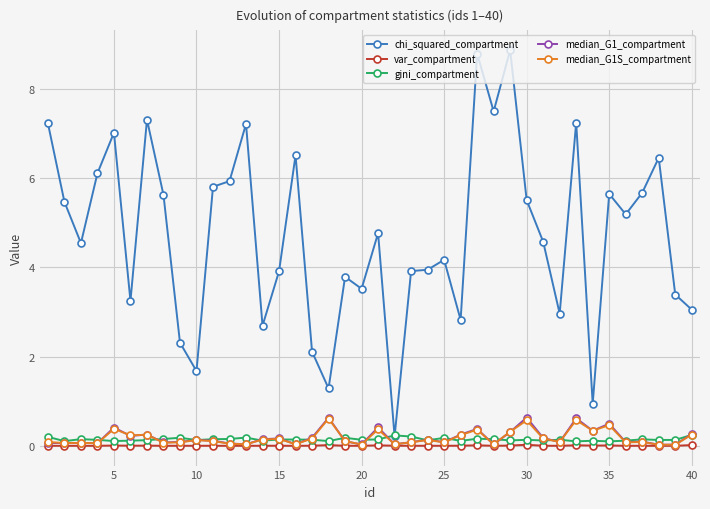

Which series has the largest total across all categories?

chi_squared_compartment